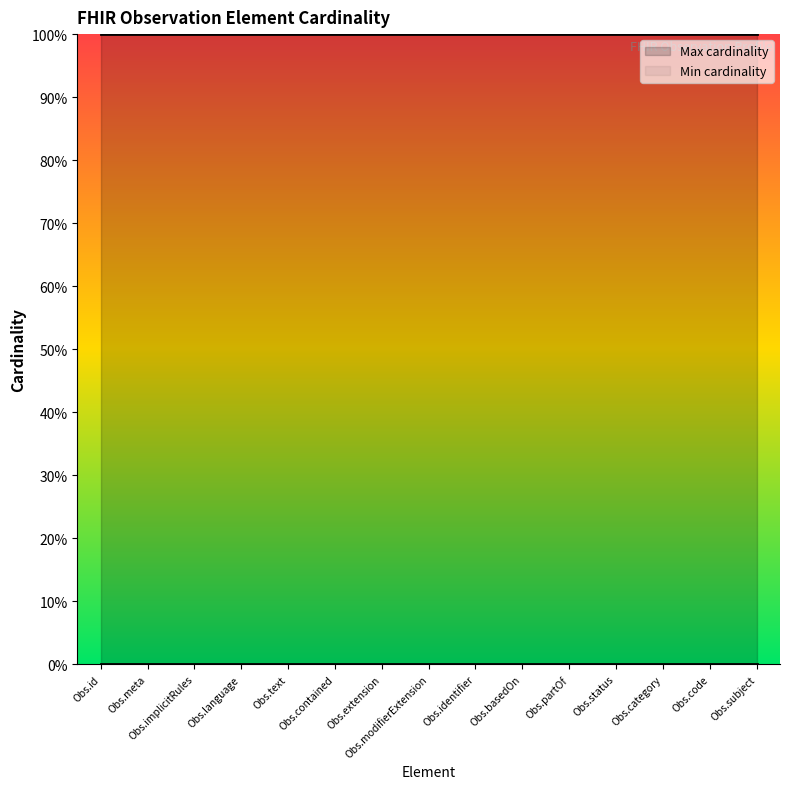

Reading left to right, transcribe all the data shown in this chart.

Min cardinality: Observation.id=0	Observation.meta=0	Observation.implicitRules=0	Observation.language=0	Observation.text=0	Observation.contained=0	Observation.extension=0	Observation.modifierExtension=0	Observation.identifier=0	Observation.basedOn=0	Observation.partOf=0	Observation.status=0	Observation.category=0	Observation.code=0	Observation.subject=0
Max cardinality: Observation.id=1	Observation.meta=1	Observation.implicitRules=1	Observation.language=1	Observation.text=1	Observation.contained=1	Observation.extension=1	Observation.modifierExtension=1	Observation.identifier=1	Observation.basedOn=1	Observation.partOf=1	Observation.status=1	Observation.category=1	Observation.code=1	Observation.subject=1